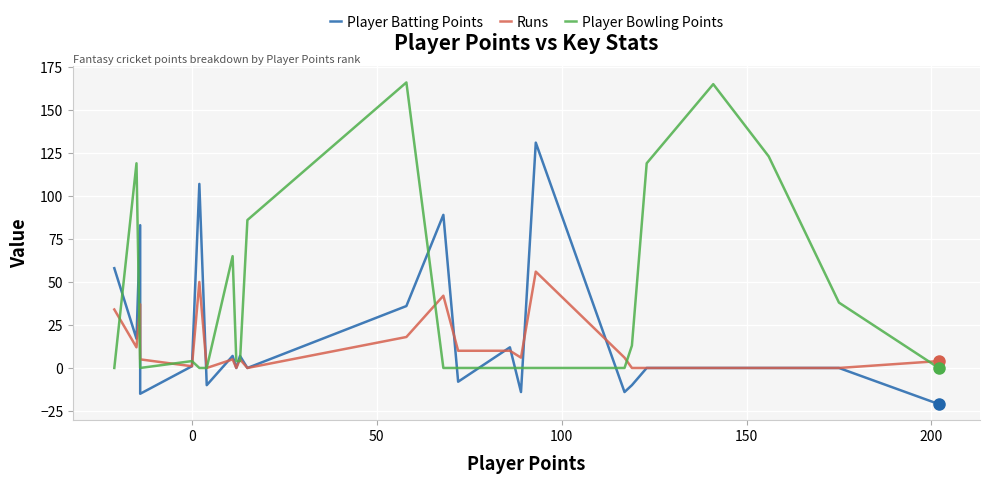

At how many categories does at least one series exceed 105?

7